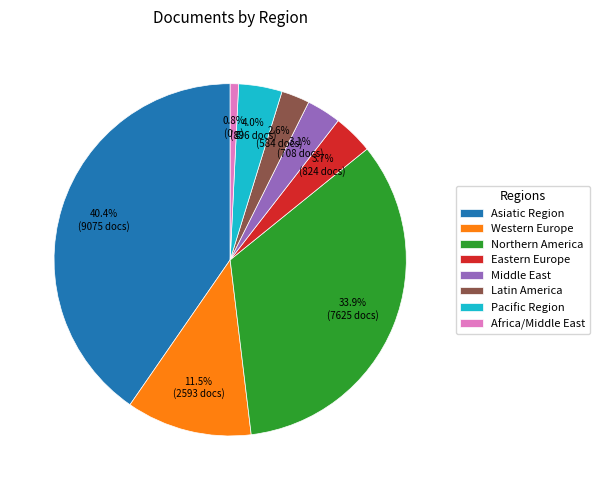

Which slice is the largest?

Asiatic Region